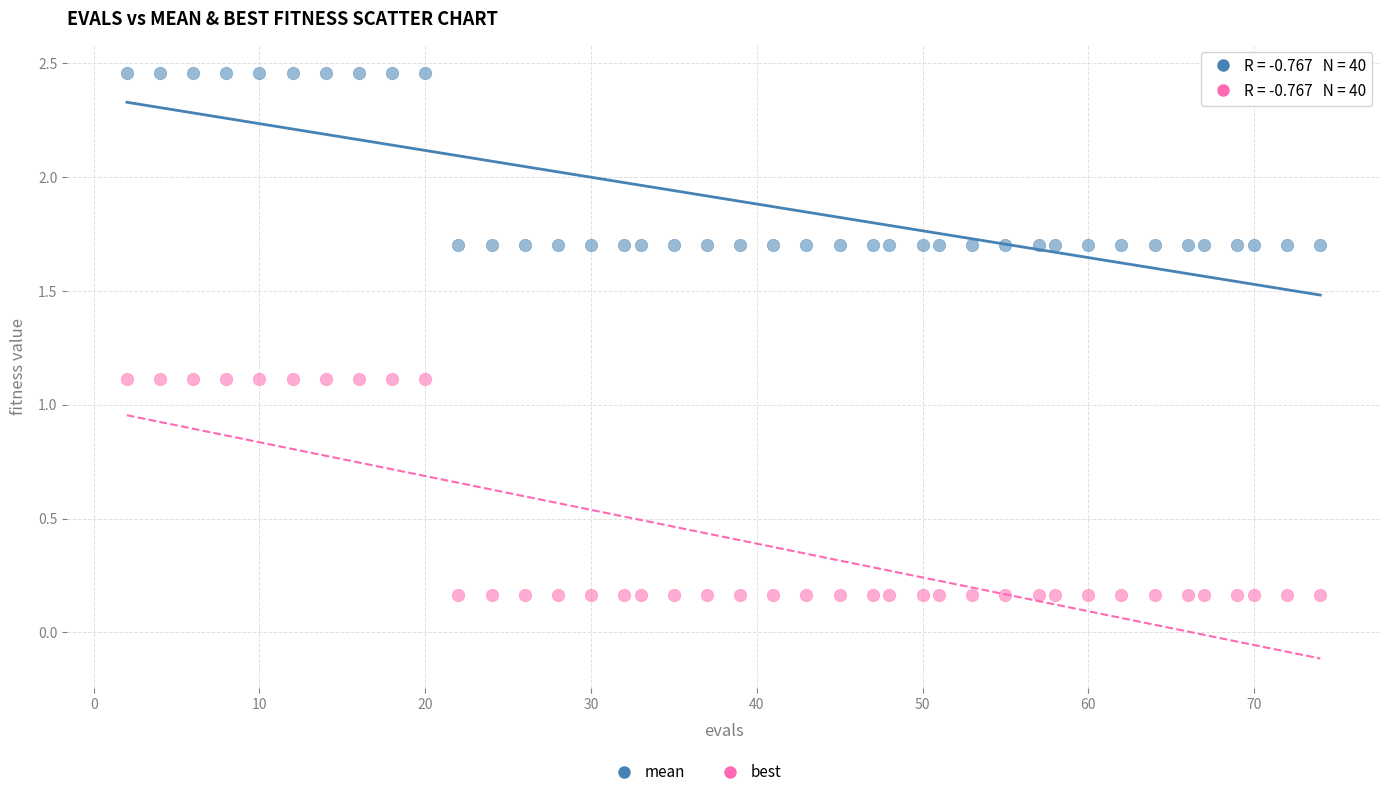

Across all data points, what is the range of X values (max minus min)?

72.0